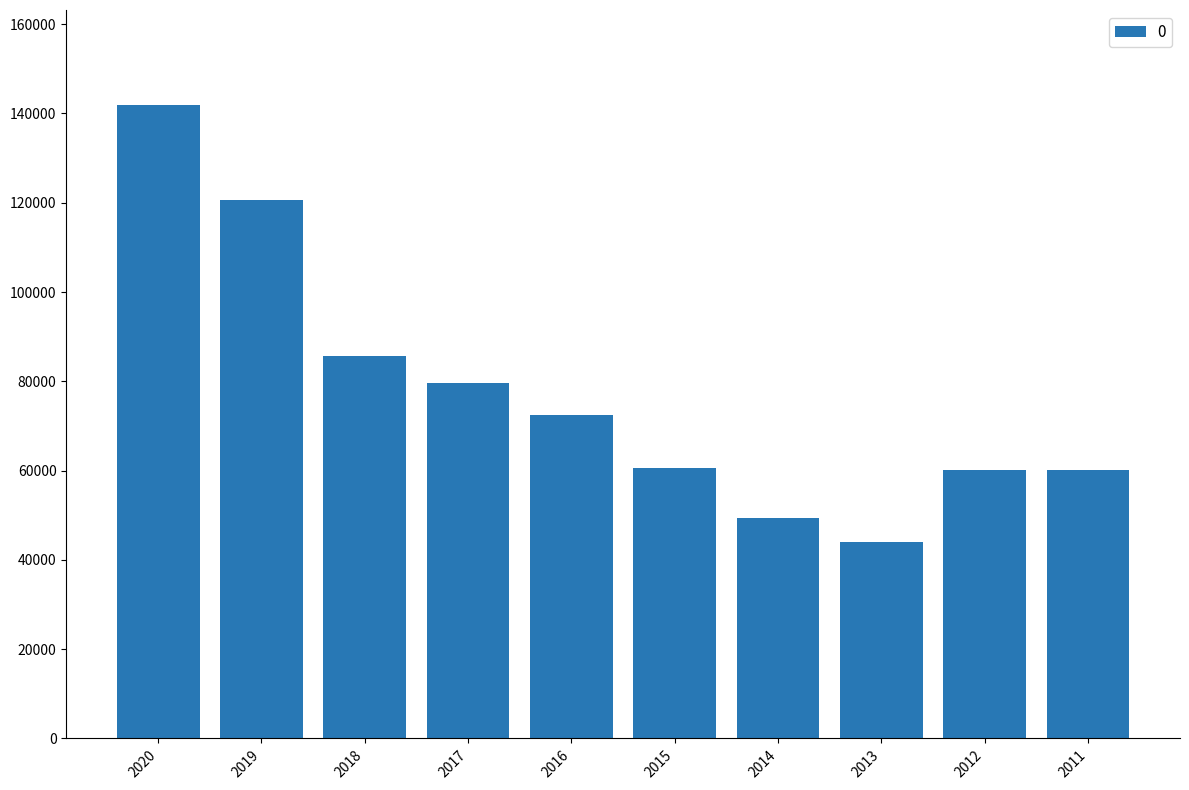

How many bars are there in total?

10